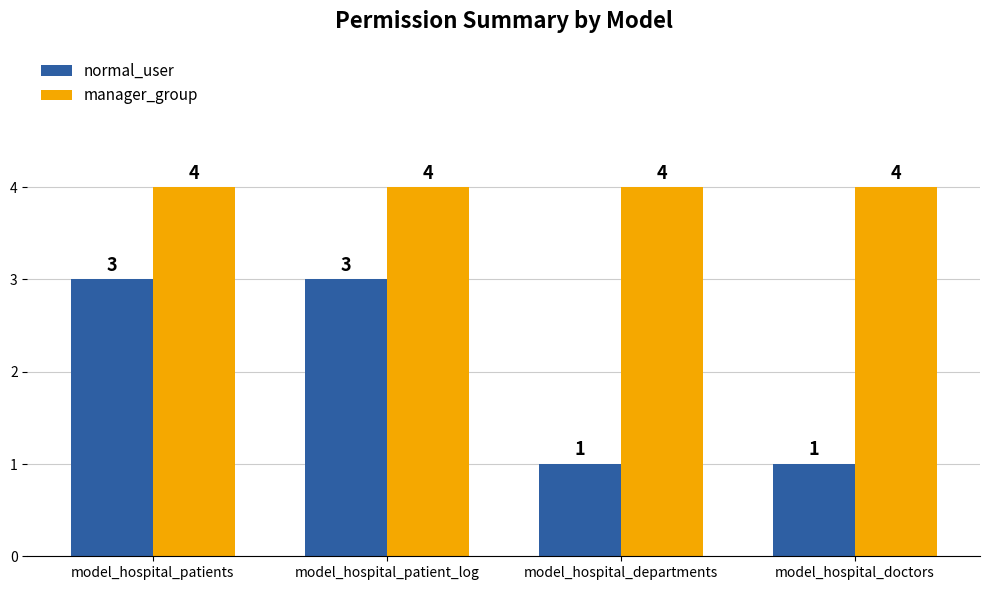

What is the difference between the second highest and second lowest values in the normal_user series?

2